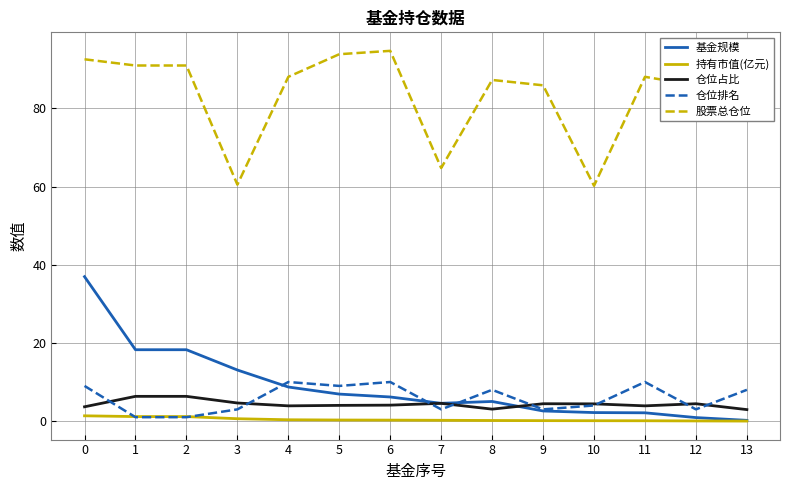

Which series has the largest total across all categories?

股票总仓位